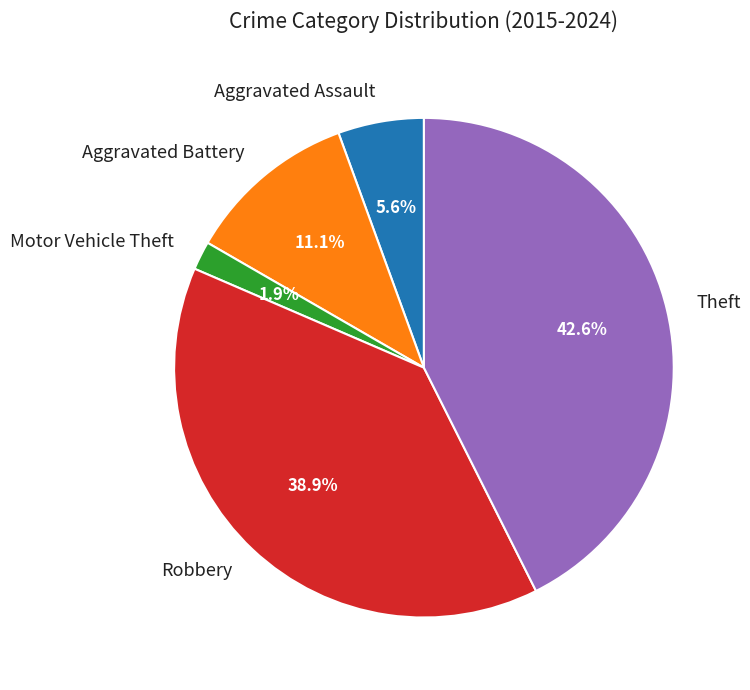

Does Robbery account for over 50% of the chart?

No